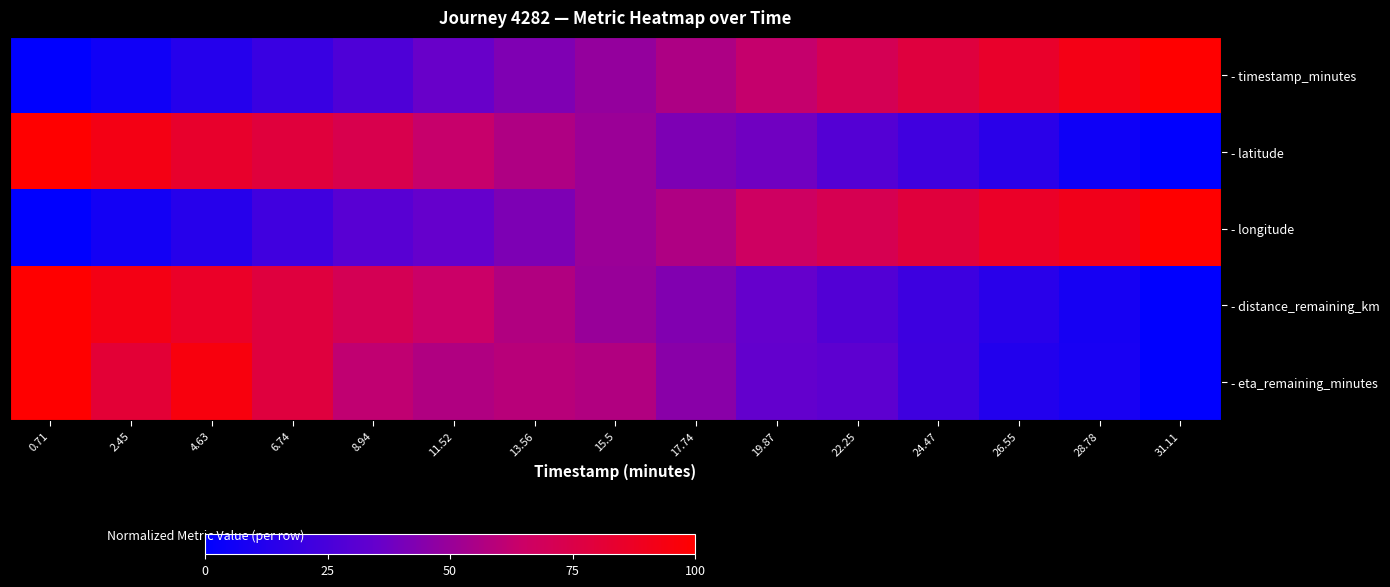

Rank the series at 19.87 from lowest to highest value.

- eta_remaining_minutes, - distance_remaining_km, - latitude, - timestamp_minutes, - longitude